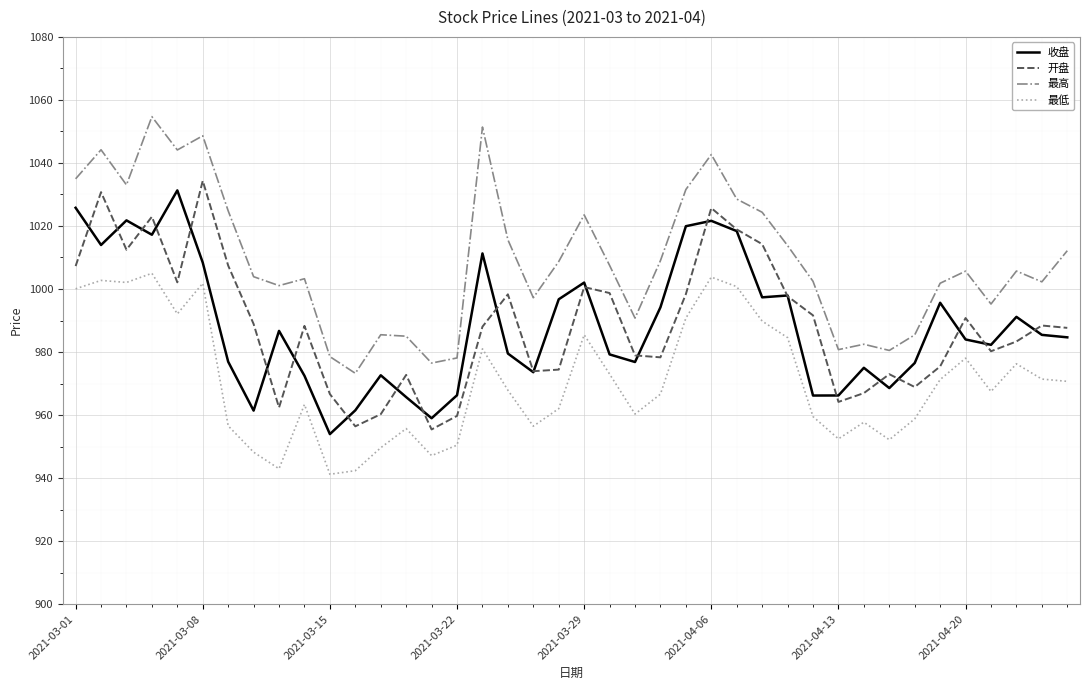

True or false: 开盘 and 最高 intersect in this chart.

False